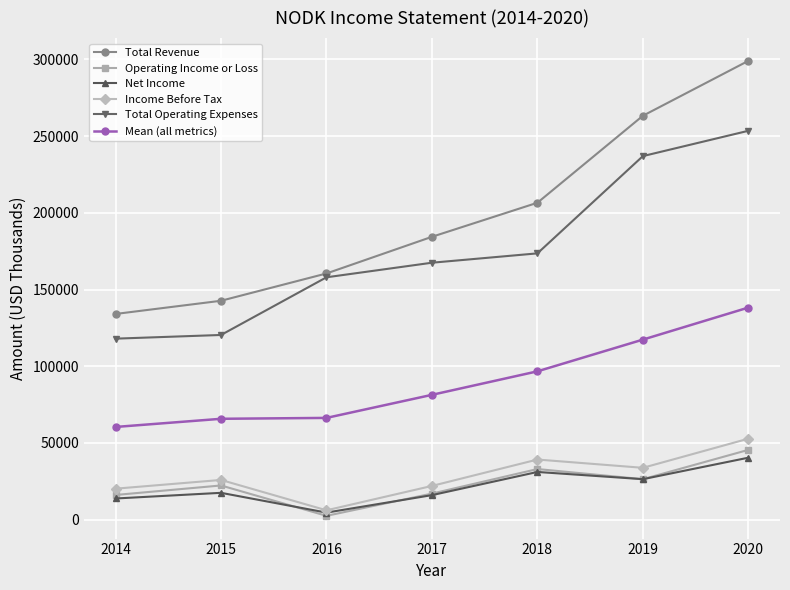

Rank the series by their maximum value, from lowest to highest.

Net Income, Operating Income or Loss, Income Before Tax, Mean (all metrics), Total Operating Expenses, Total Revenue